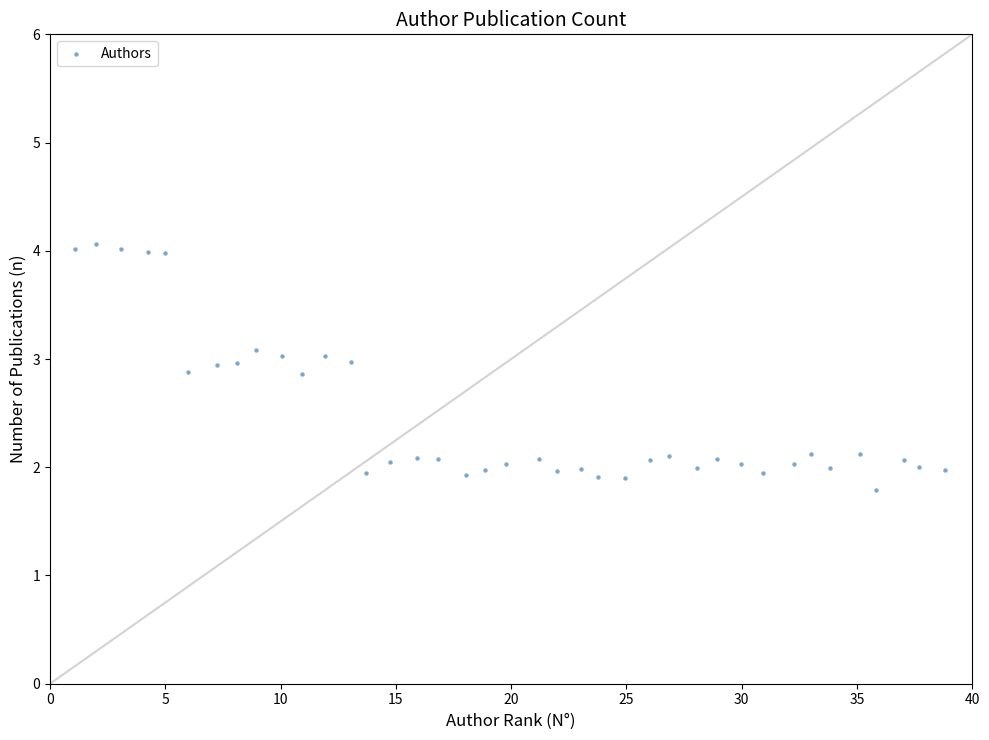

What is the range of X values (max minus min)?

37.7